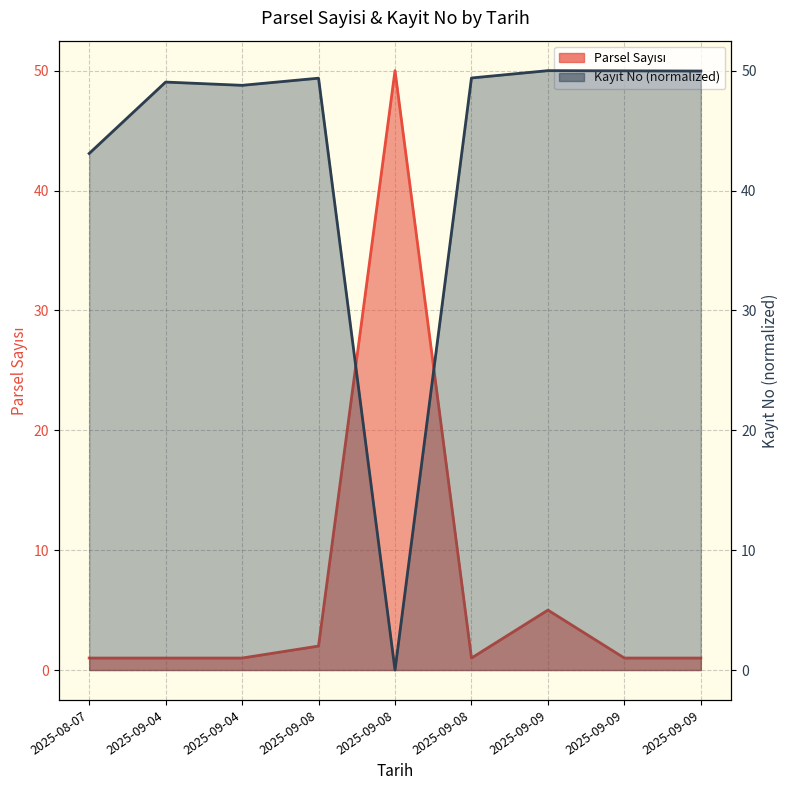

At which category is the sum across all series the highest?

2025-09-09